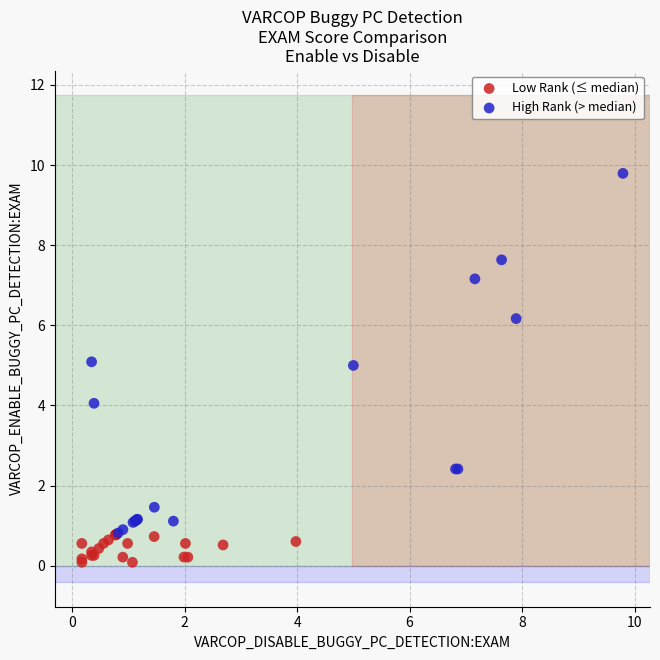

Which series contains the lowest Y value?

Low Rank (≤ median)